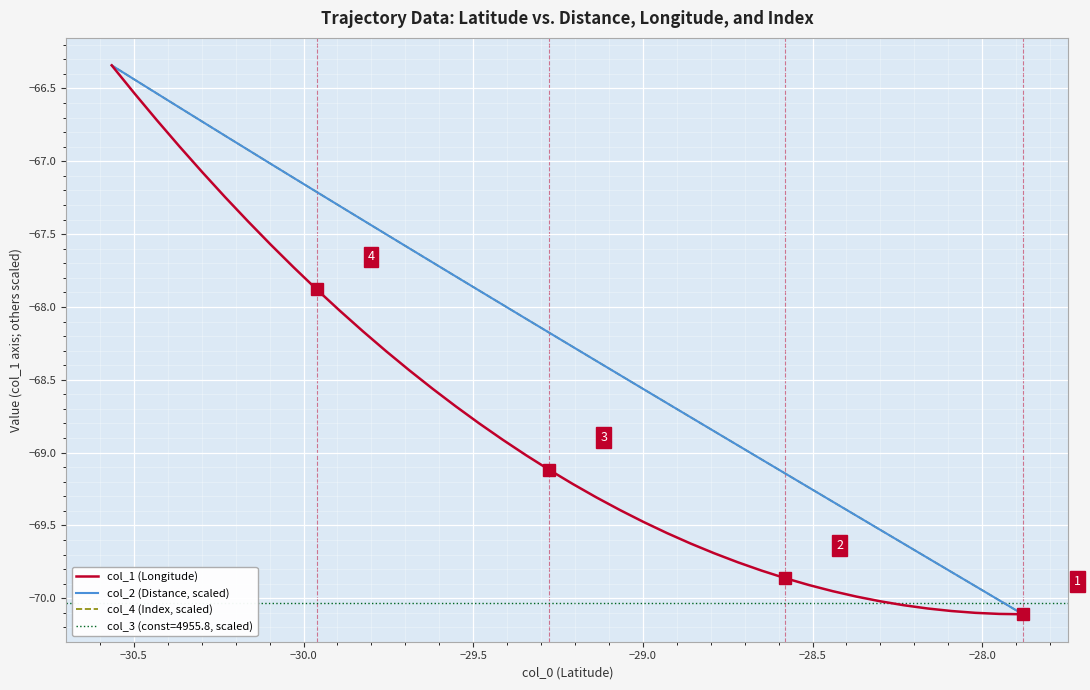

How many categories are shown in the chart?

40